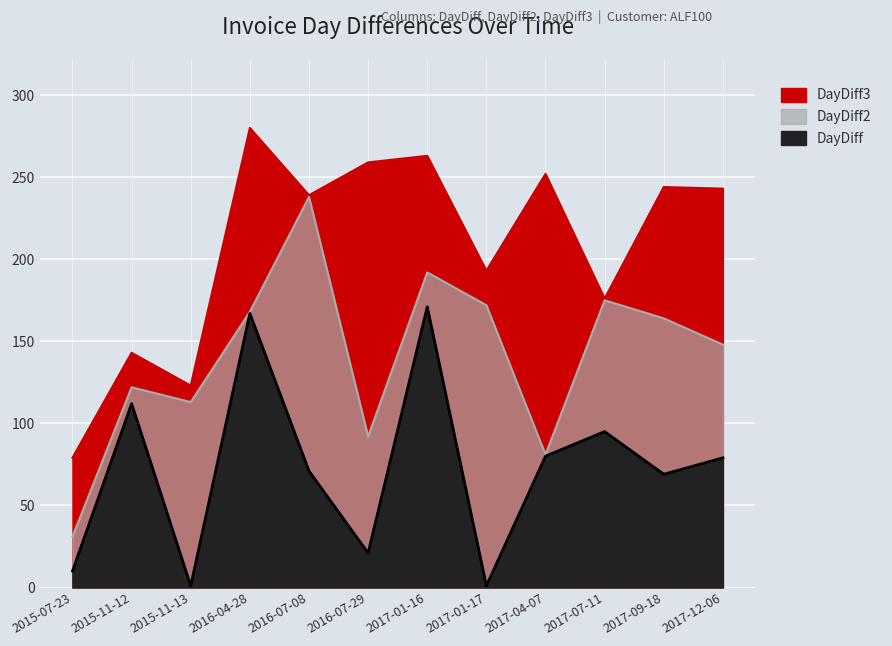

True or false: DayDiff3 and DayDiff intersect in this chart.

False